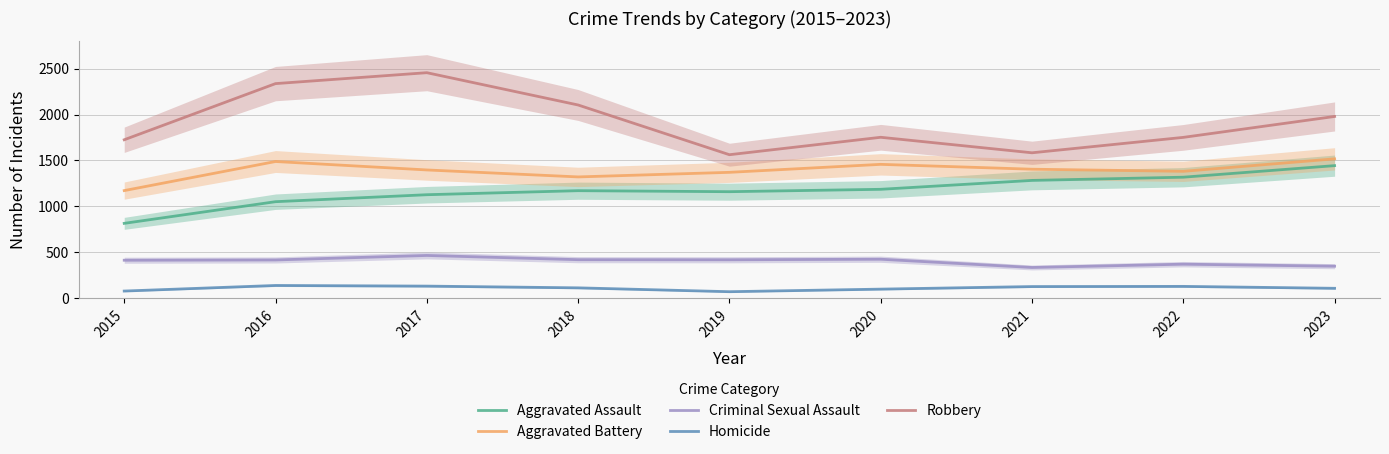

Reading right to left, what are all the values shown in this chart?

Aggravated Assault: 2023=1444	2022=1318	2021=1283	2020=1186	2019=1160	2018=1171	2017=1127	2016=1051	2015=815
Aggravated Battery: 2023=1518	2022=1382	2021=1405	2020=1458	2019=1371	2018=1321	2017=1397	2016=1489	2015=1172
Criminal Sexual Assault: 2023=348	2022=370	2021=334	2020=424	2019=418	2018=419	2017=465	2016=416	2015=413
Homicide: 2023=107	2022=128	2021=126	2020=98	2019=70	2018=112	2017=131	2016=138	2015=77
Robbery: 2023=1980	2022=1752	2021=1584	2020=1753	2019=1563	2018=2105	2017=2457	2016=2338	2015=1726